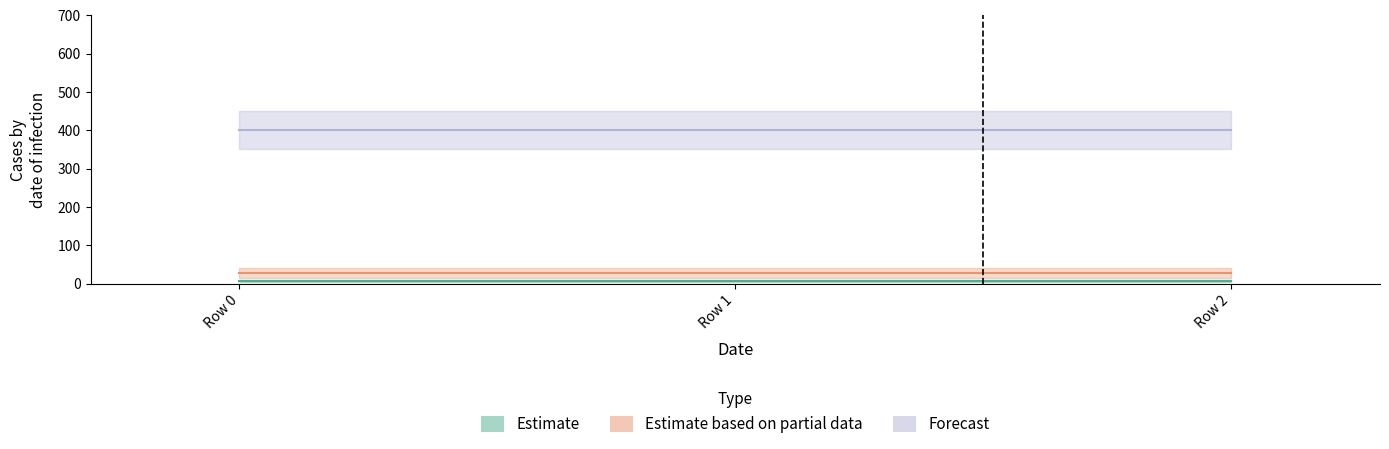

Is this an area chart (filled region under the line)?

No